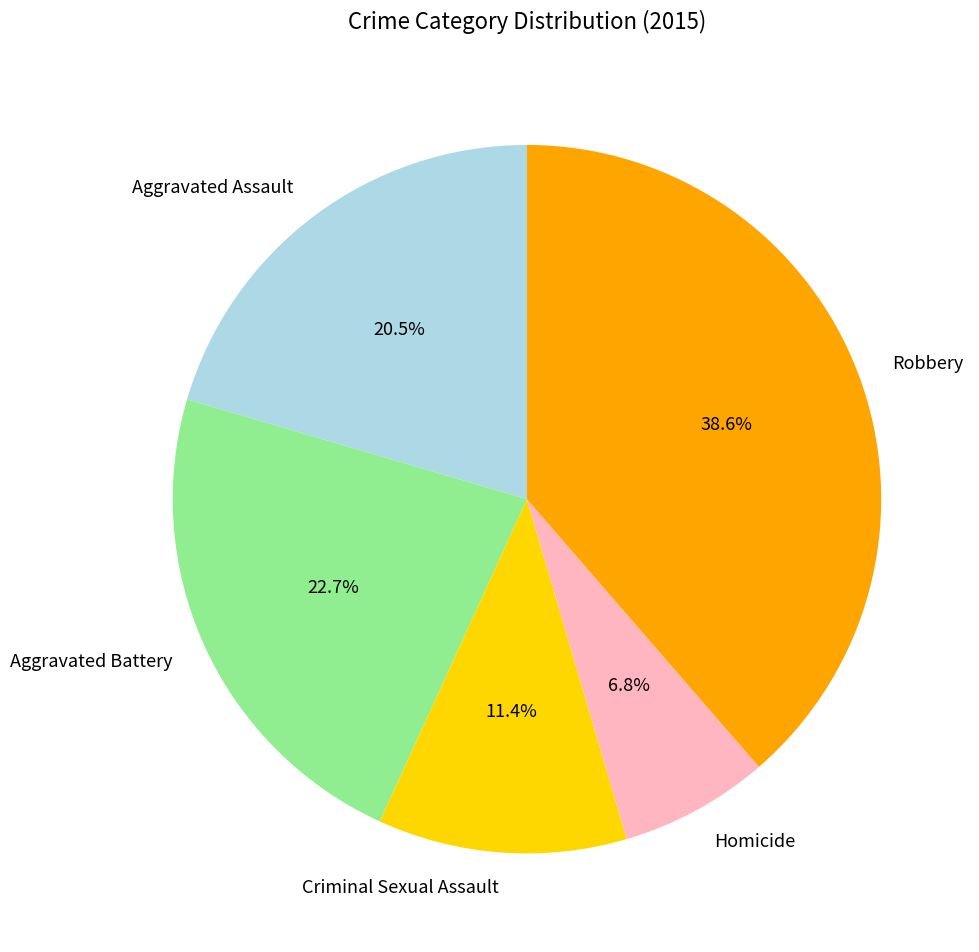

Is Aggravated Assault the majority of the pie?

No